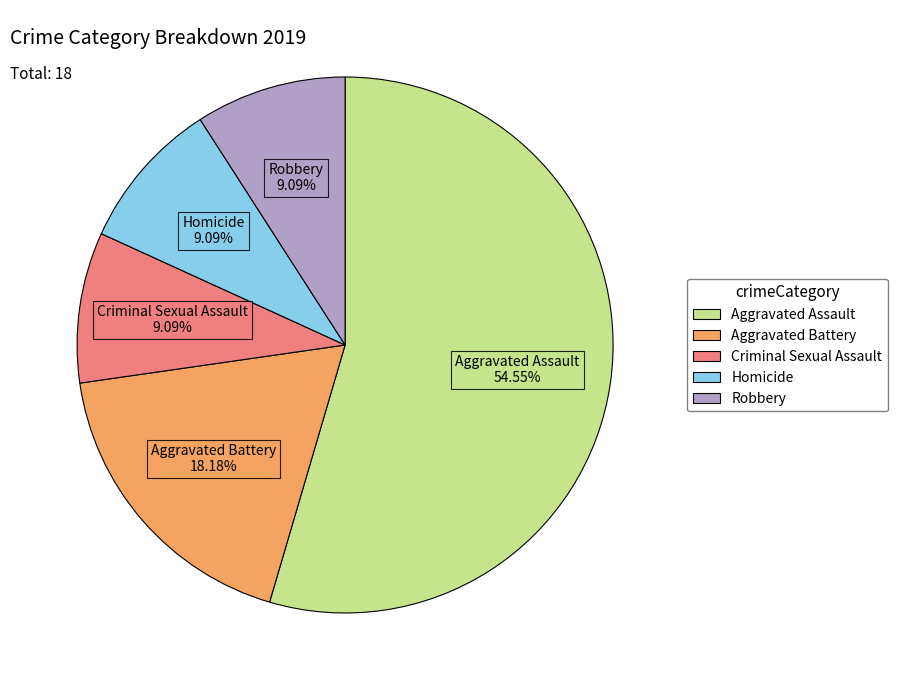

To the nearest percent, what portion does Robbery represent?

9%